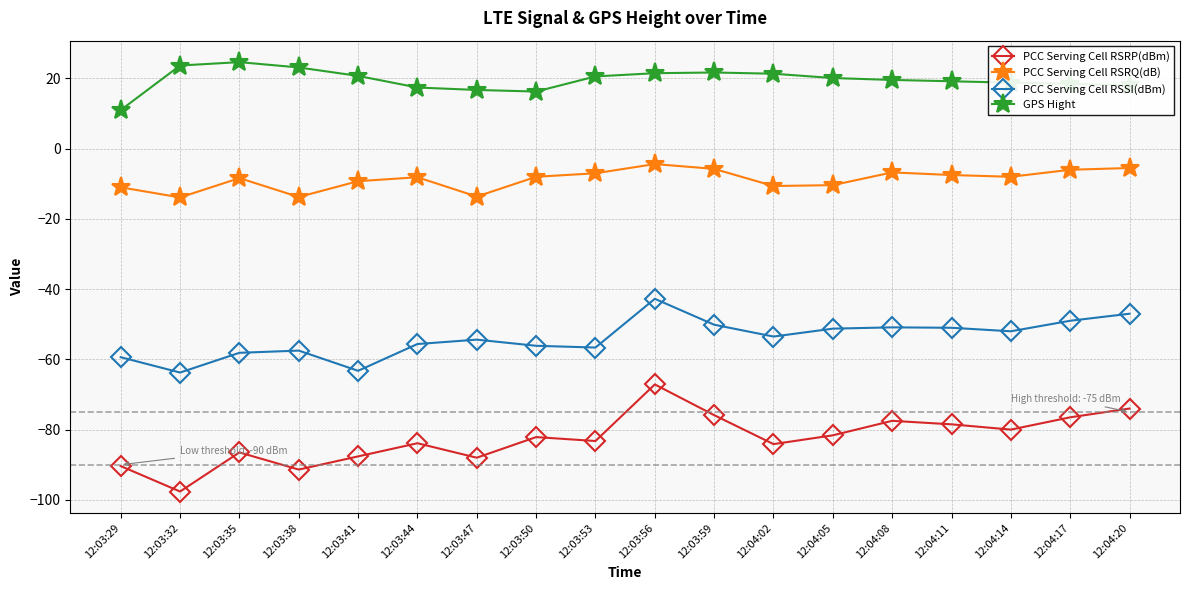

Which series has the widest spread of values?

PCC Serving Cell RSRP(dBm)